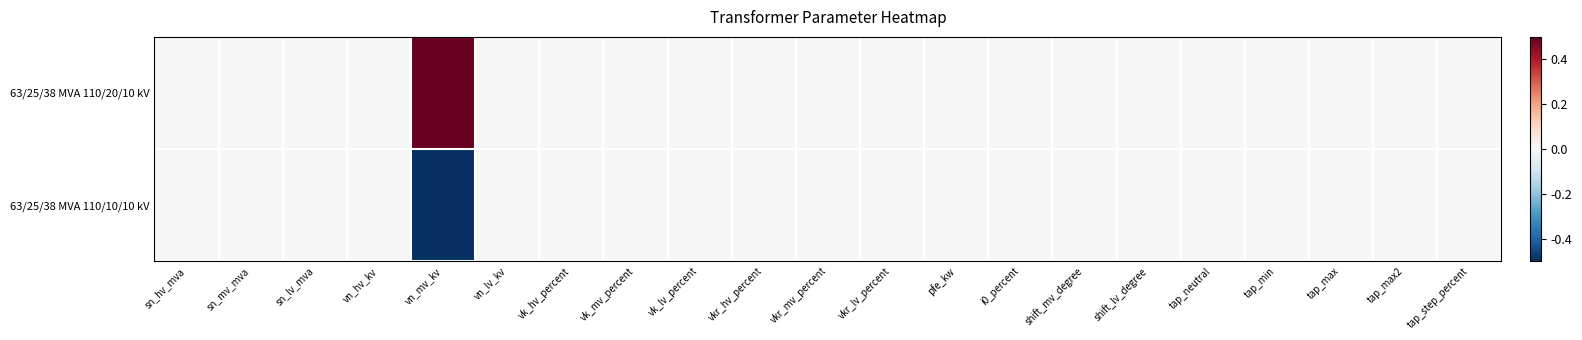

Which series has the largest range (max minus min)?

63/25/38 MVA 110/20/10 kV